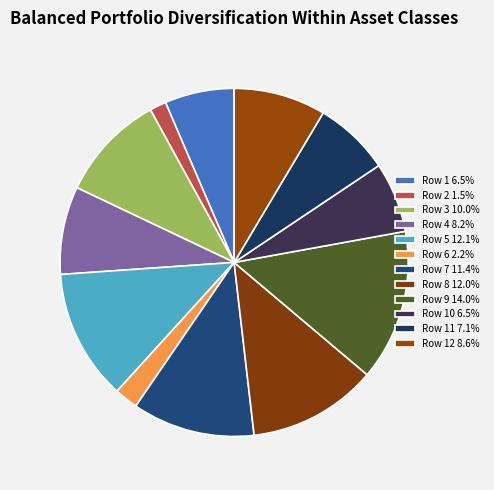

Is there any slice that represents more than half of the pie?

No